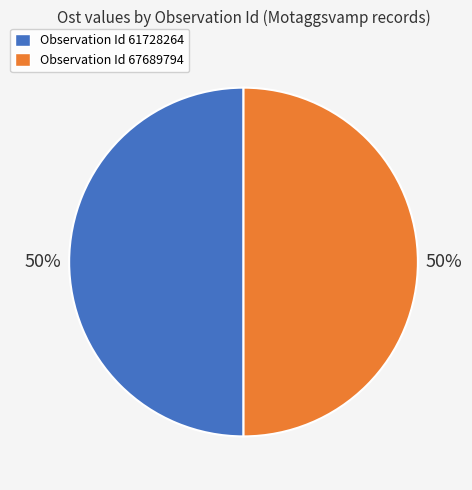

Approximately how many times larger is the value at Observation Id 61728264 compared to Observation Id 67689794?

1.0